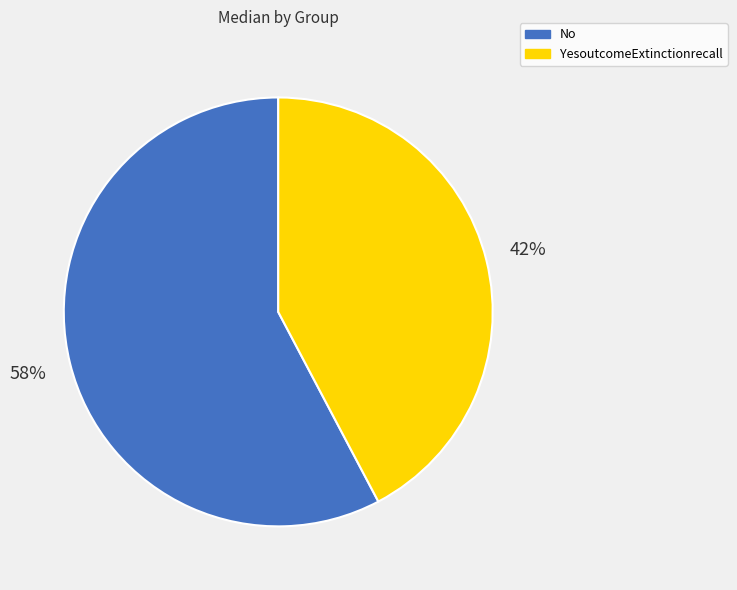

Is it true that YesoutcomeExtinctionrecall is 42% of the pie?

True